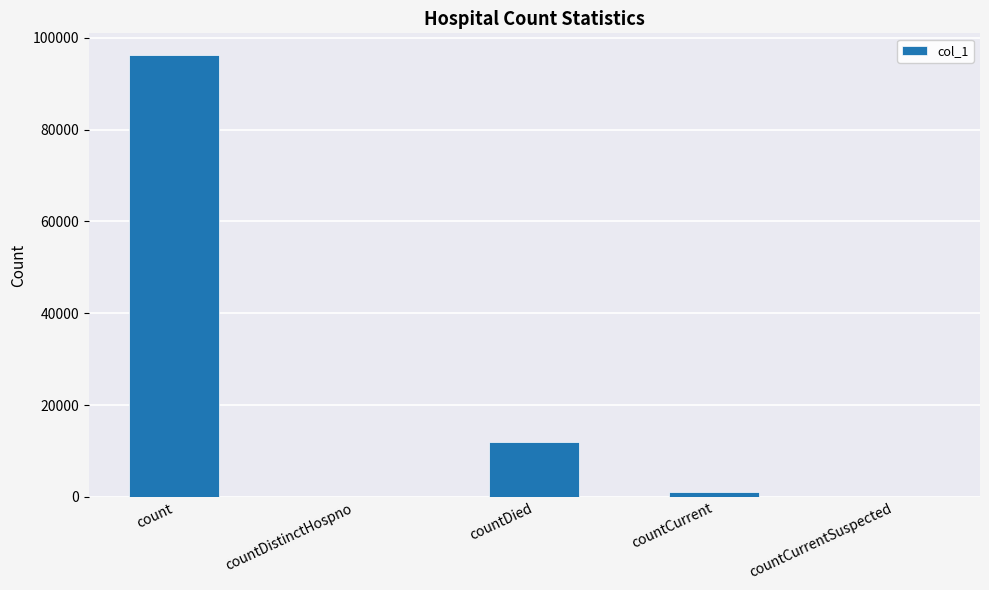

The value at countDied is 11937. True or false?

True